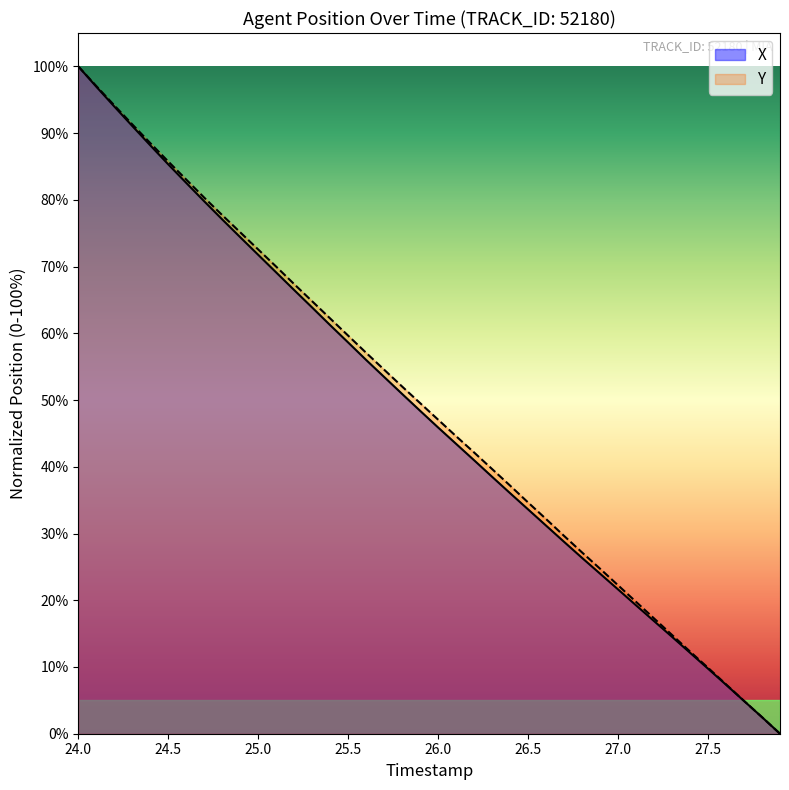

Is it true that X equals 45.9 at 26.0?

True